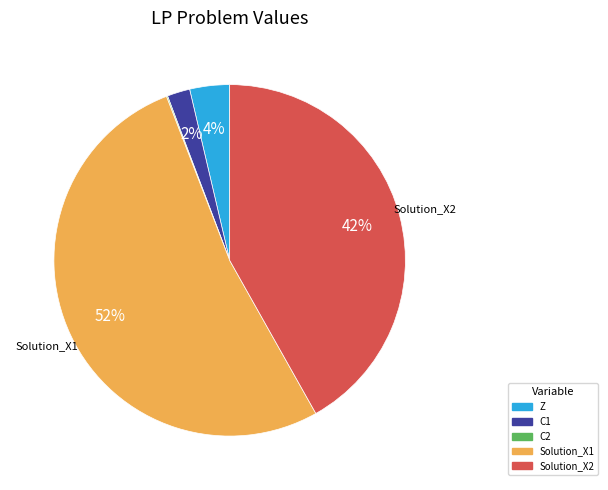

What is the largest slice in the pie chart?

Solution_X1